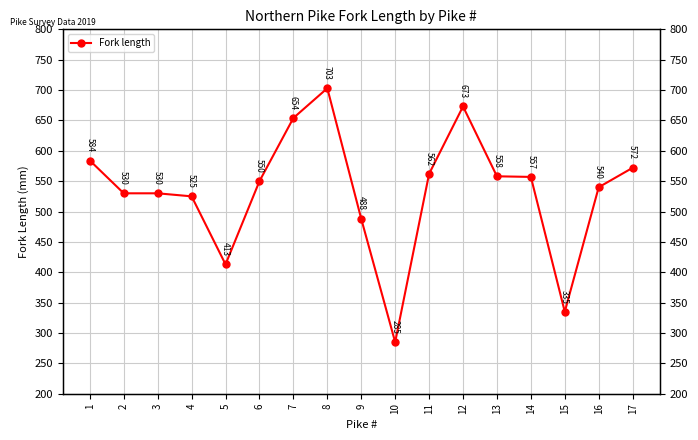

Between 10 and 2, which is larger?

2